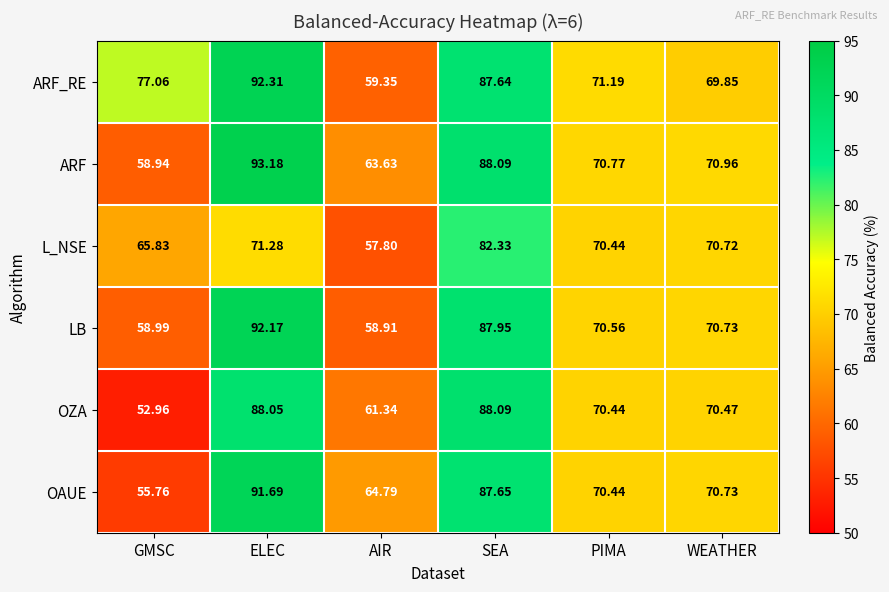

What is the greatest value displayed?

93.2